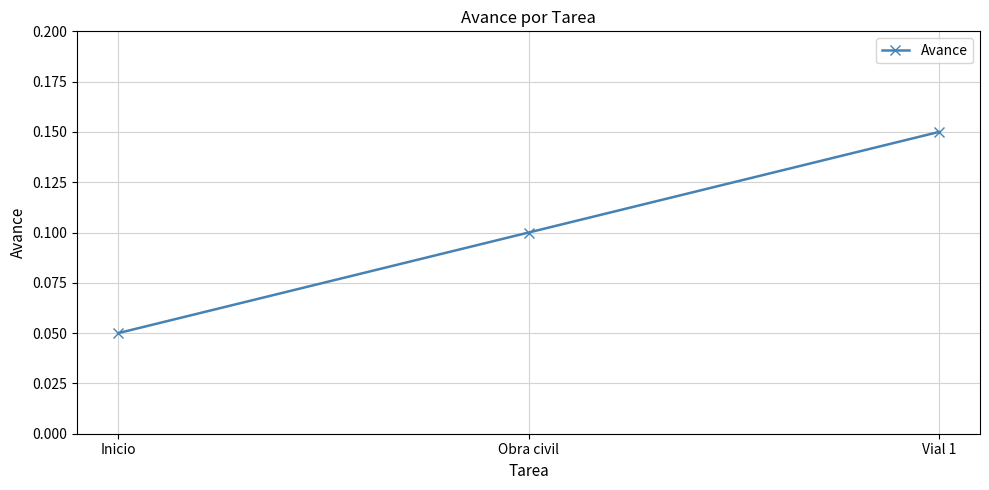

What is the sum of the values at Inicio and Obra civil?

0.2